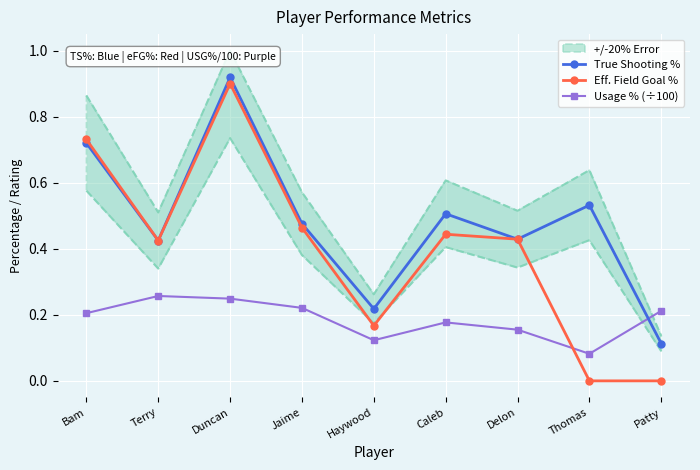

Is it true that Usage % (÷100) equals 0.2 at Delon?

False